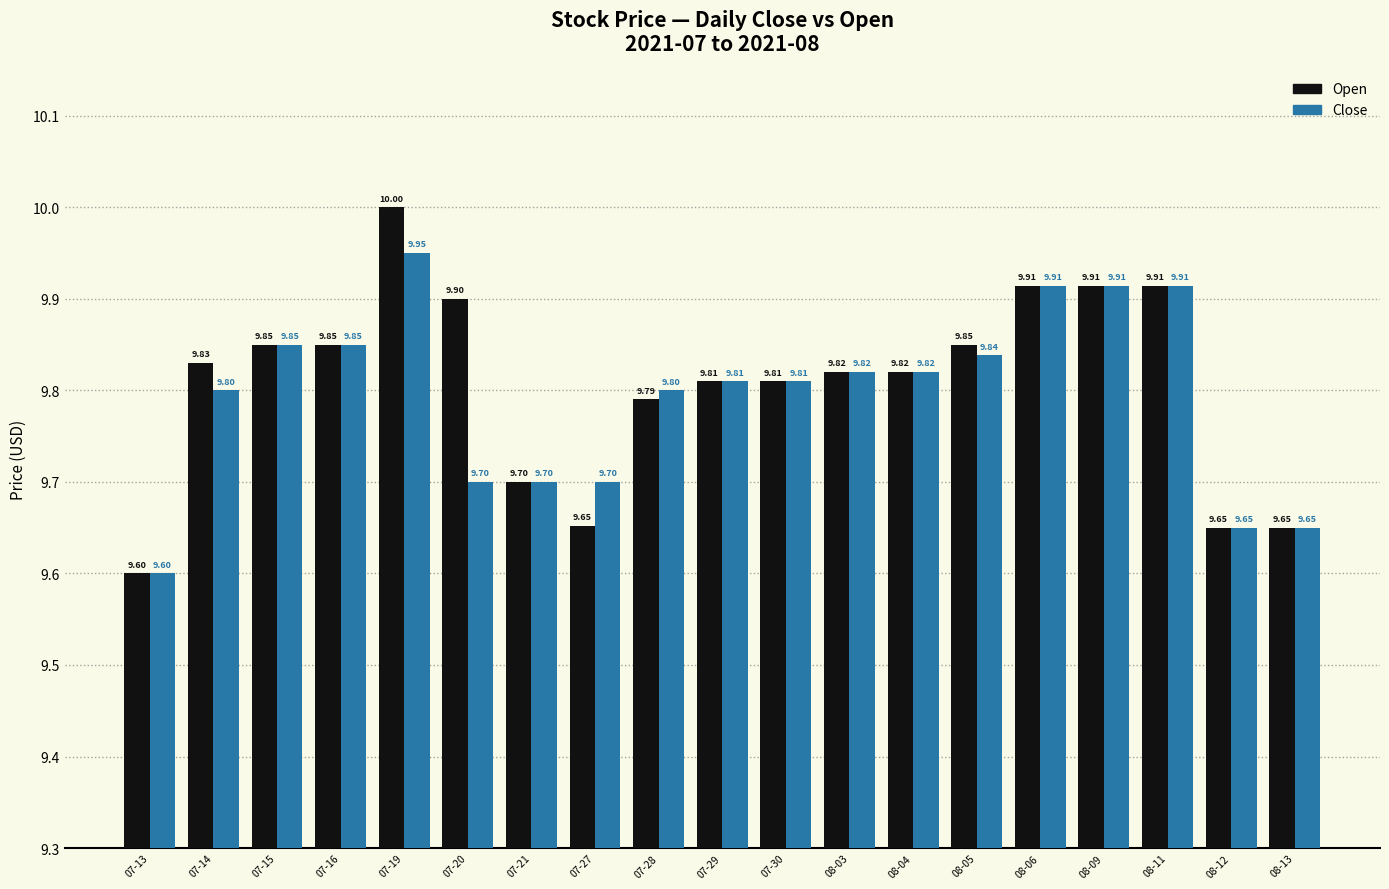

What is the maximum value shown in the chart?

10.0